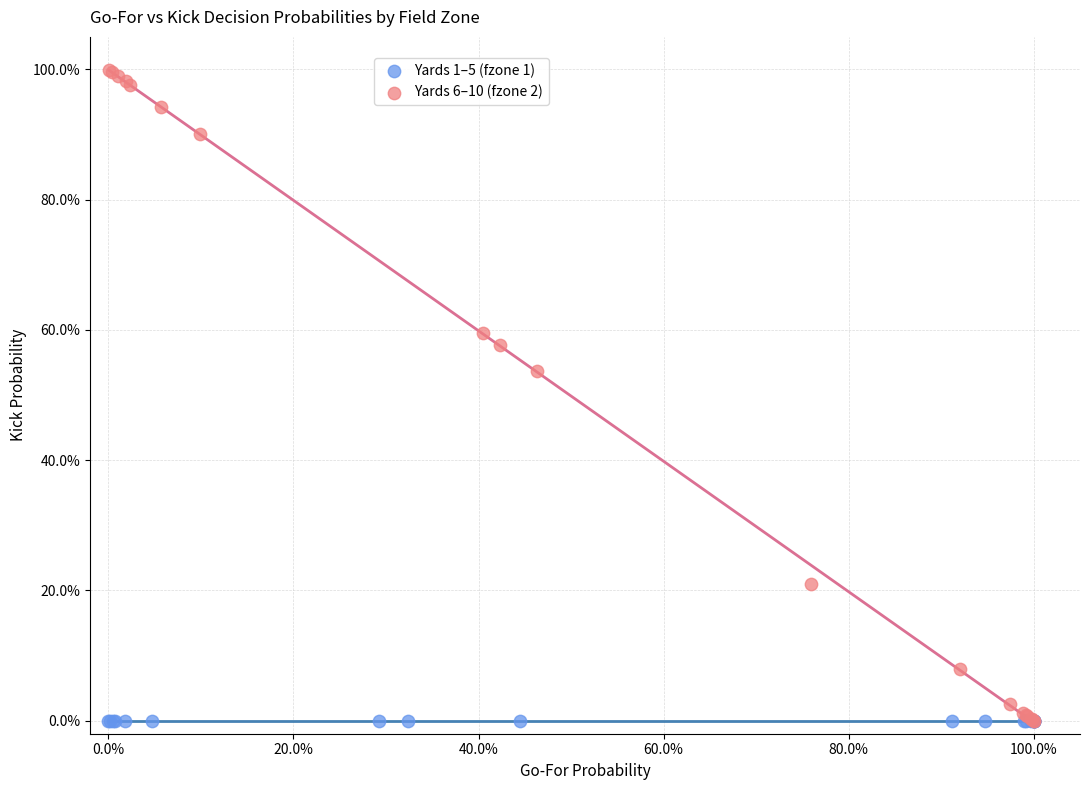

What are all the series names shown in the legend?

Yards 1–5 (fzone 1), Yards 6–10 (fzone 2)